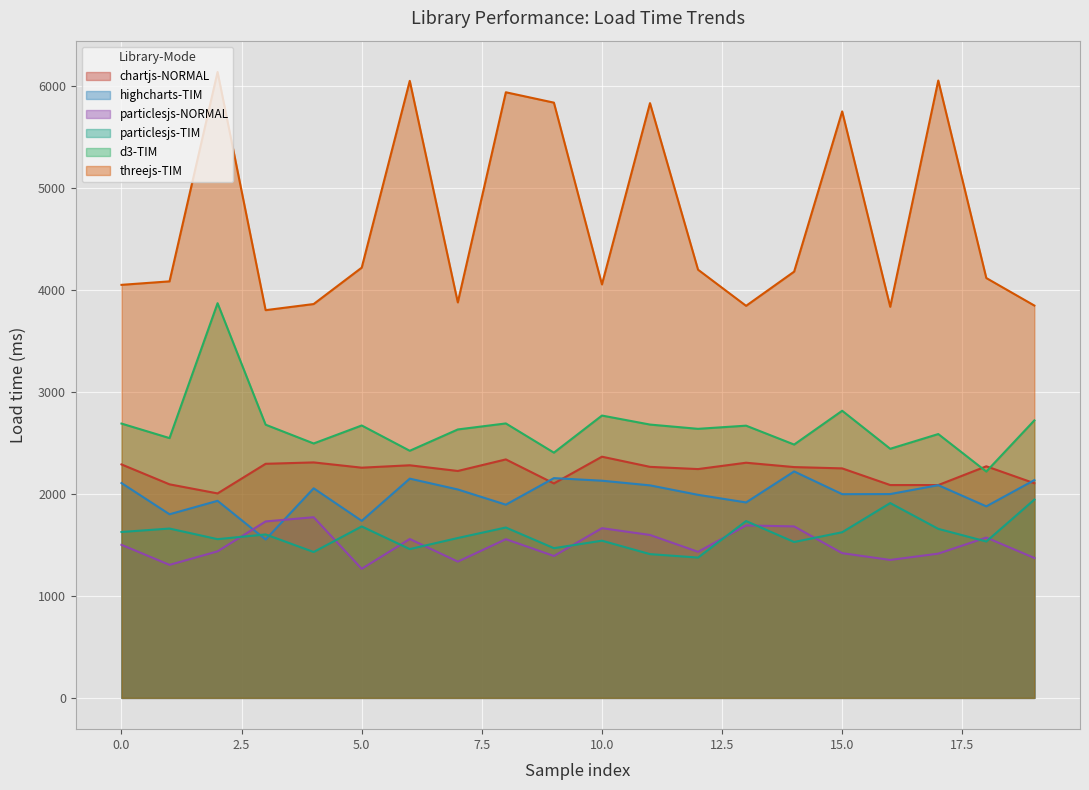

Read the highcharts-TIM value at 17.

2084.3